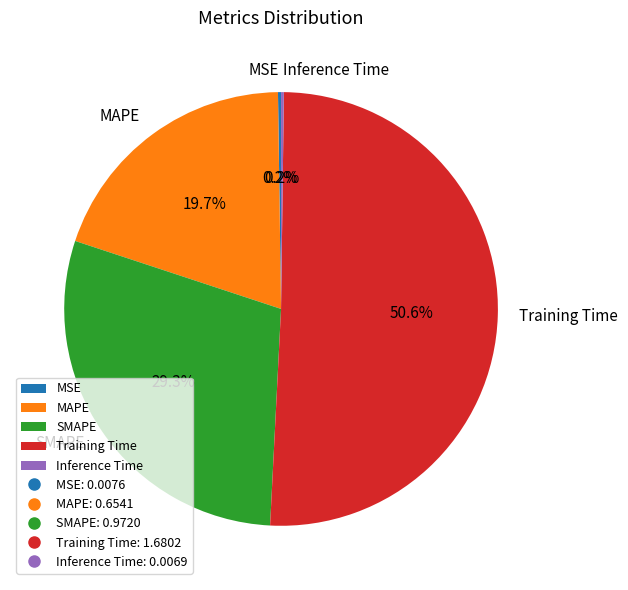

To the nearest percent, what portion does MAPE represent?

20%